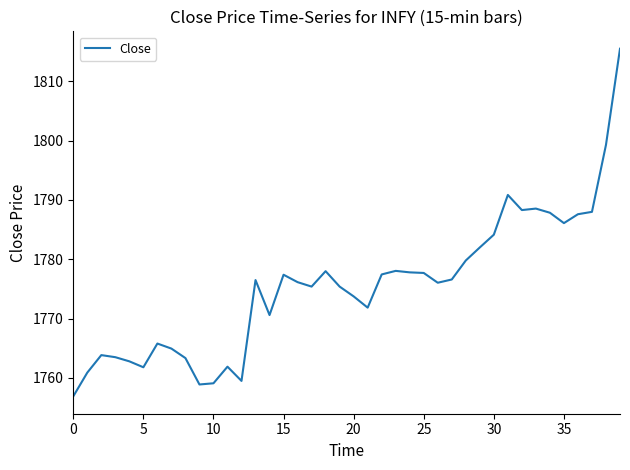

What is the difference between the maximum and minimum values?

58.6